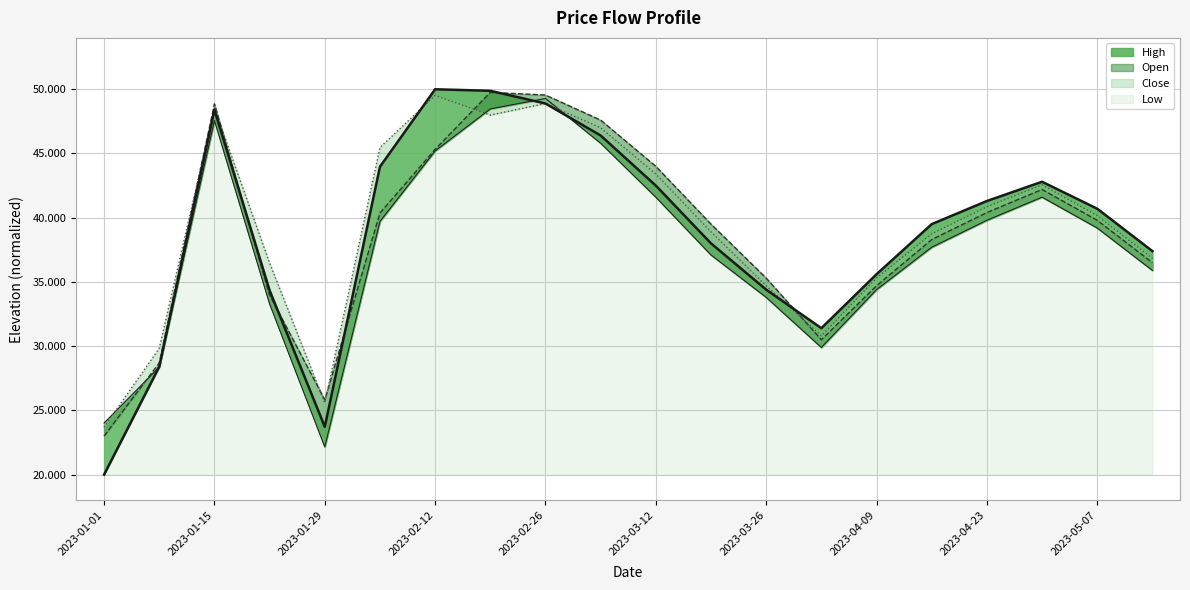

What are all the series names shown in the legend?

High, Open, Close, Low